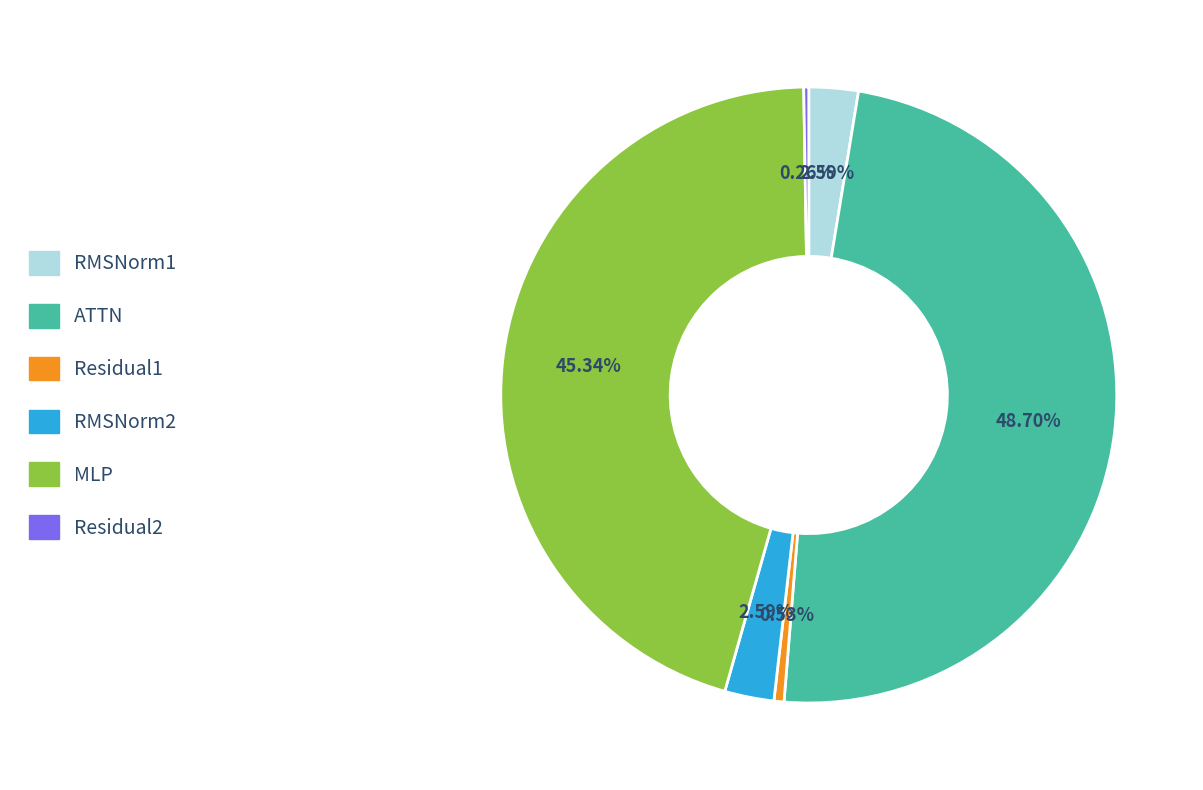

The Residual1 slice represents 1% of the pie. True or false?

True